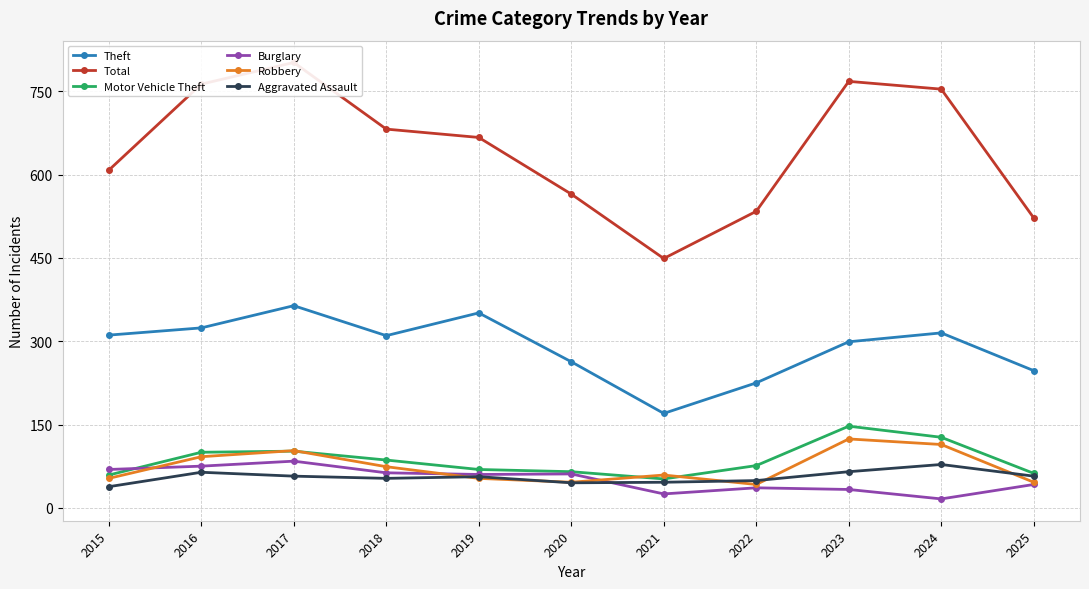

Which category has the highest value in the Motor Vehicle Theft series?

2023